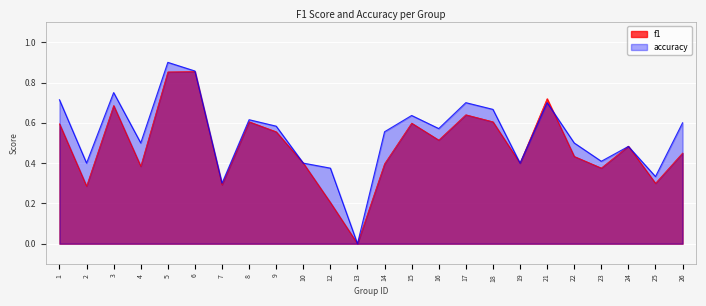

At how many categories does at least one series exceed 0?

23